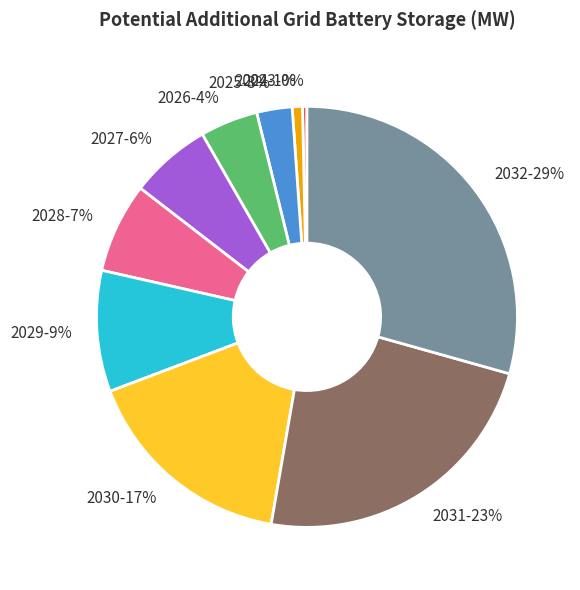

To the nearest percent, what is the difference between the 2027-6% and 2028-7% slice percentages?

1%